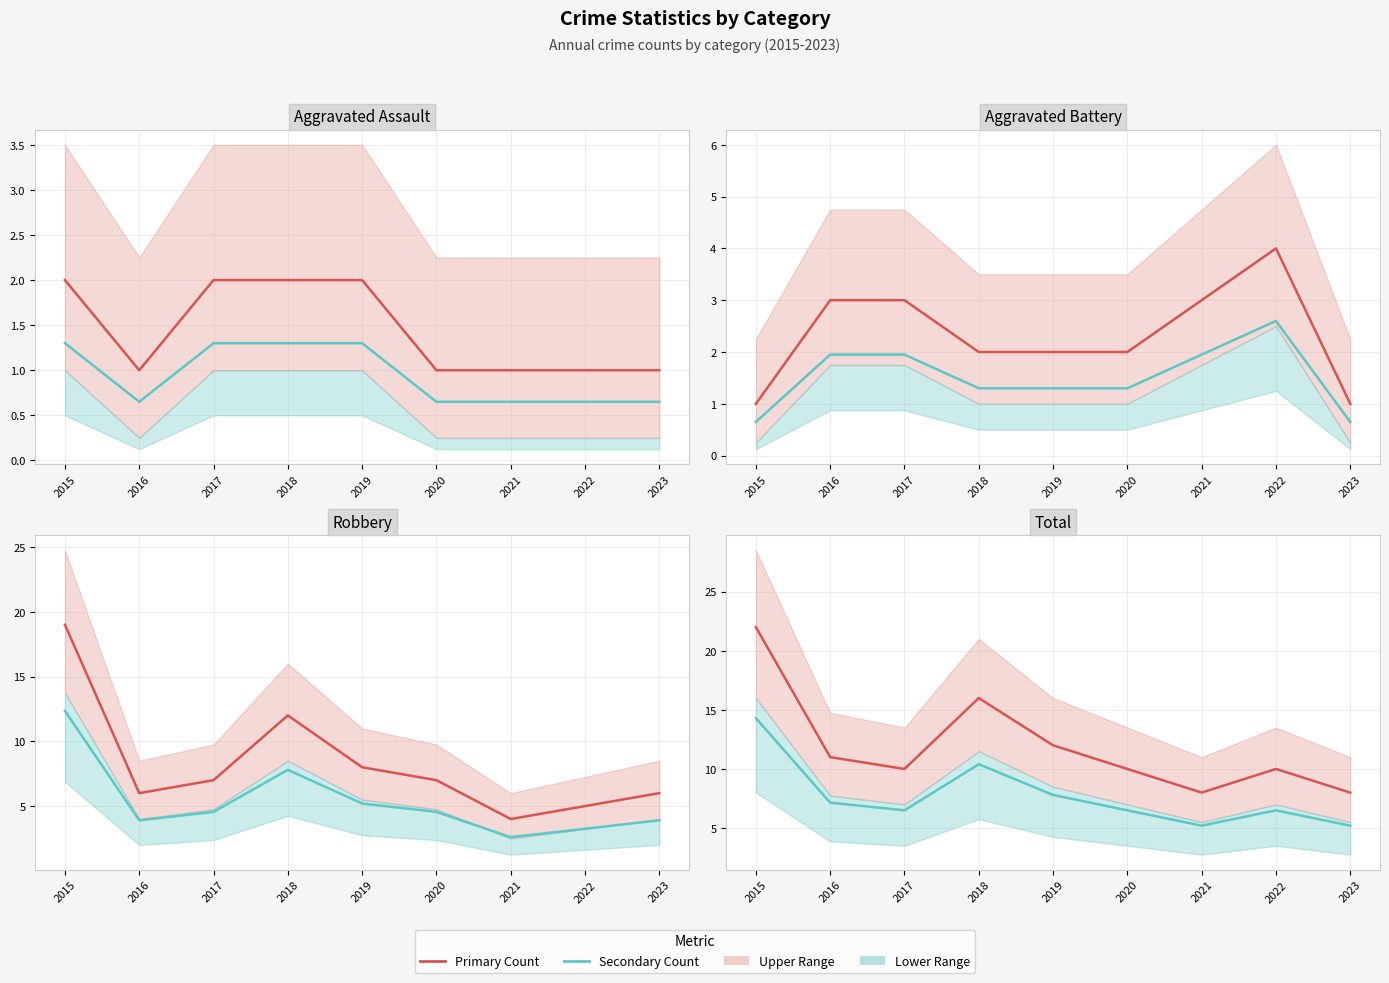

How many data points in Aggravated Assault are above 1?

4